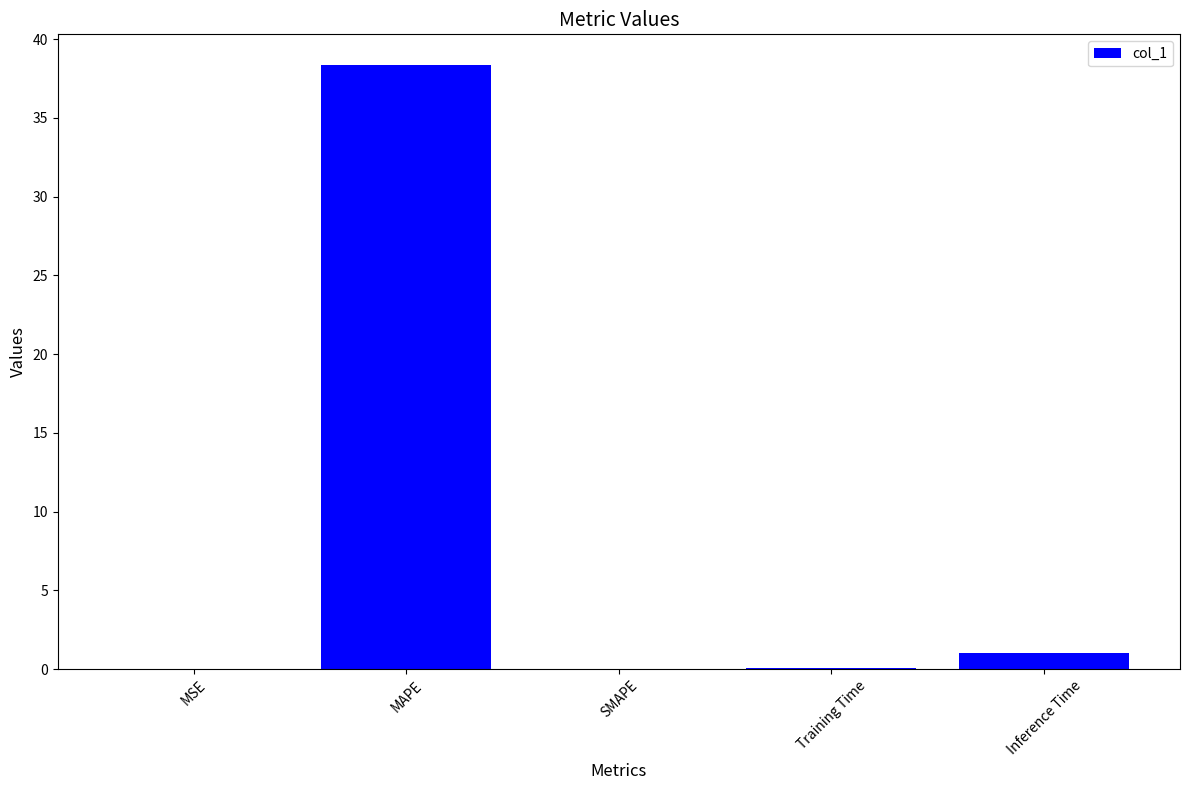

What is the maximum value shown in the chart?

38.4